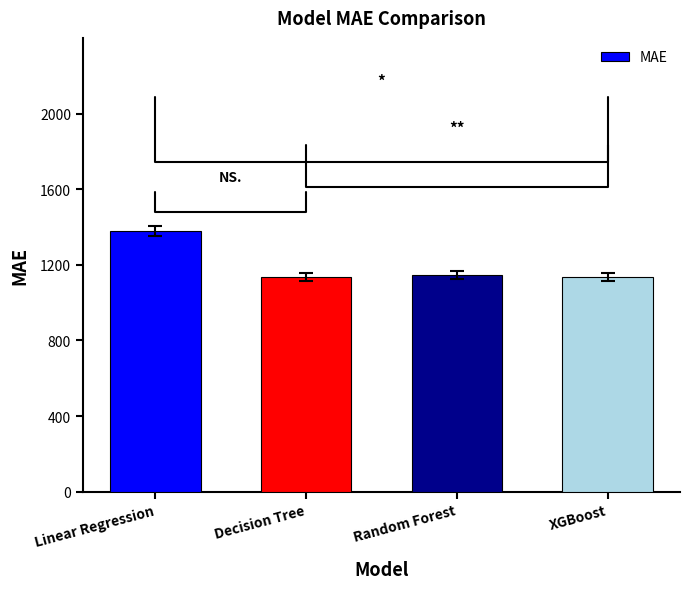

At which label does the data first exceed 1145?

Linear Regression